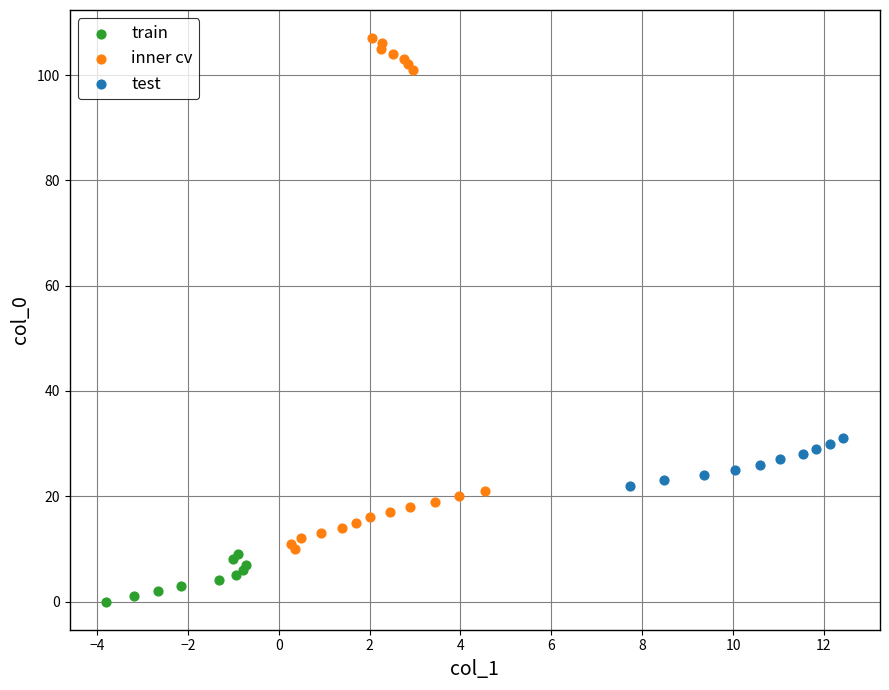

Which series reaches the maximum Y coordinate?

inner cv